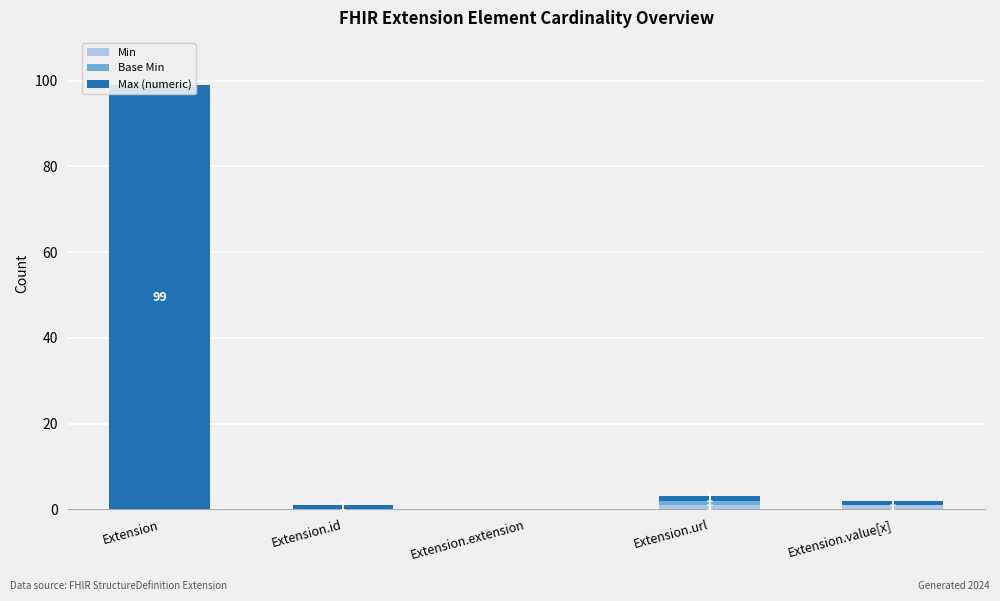

Is it true that Base Min equals 0 at Extension?

True